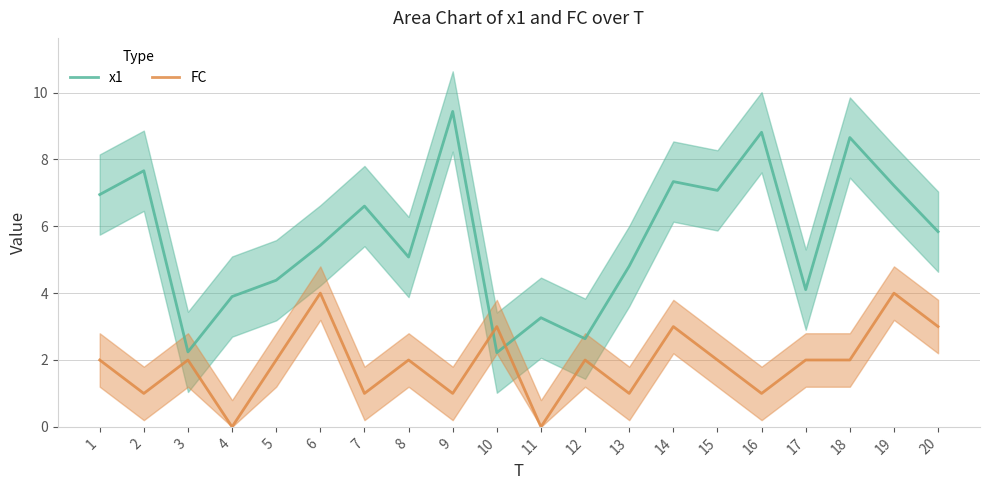

How many lines are shown in the chart?

2